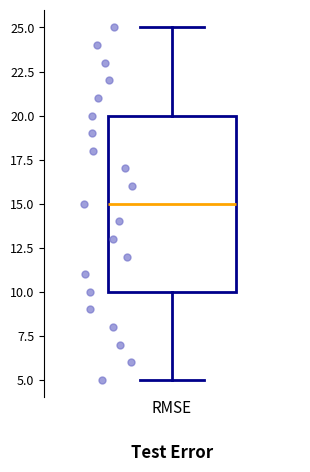

Transcribe this box plot: give where the median line is, the range the box spans, and where the two whiskers end, as read against the y-axis. The values are not printed on the chart, so give them approximately, as read against the axis.

median 15, box 10 to 20, whiskers 5 to 25